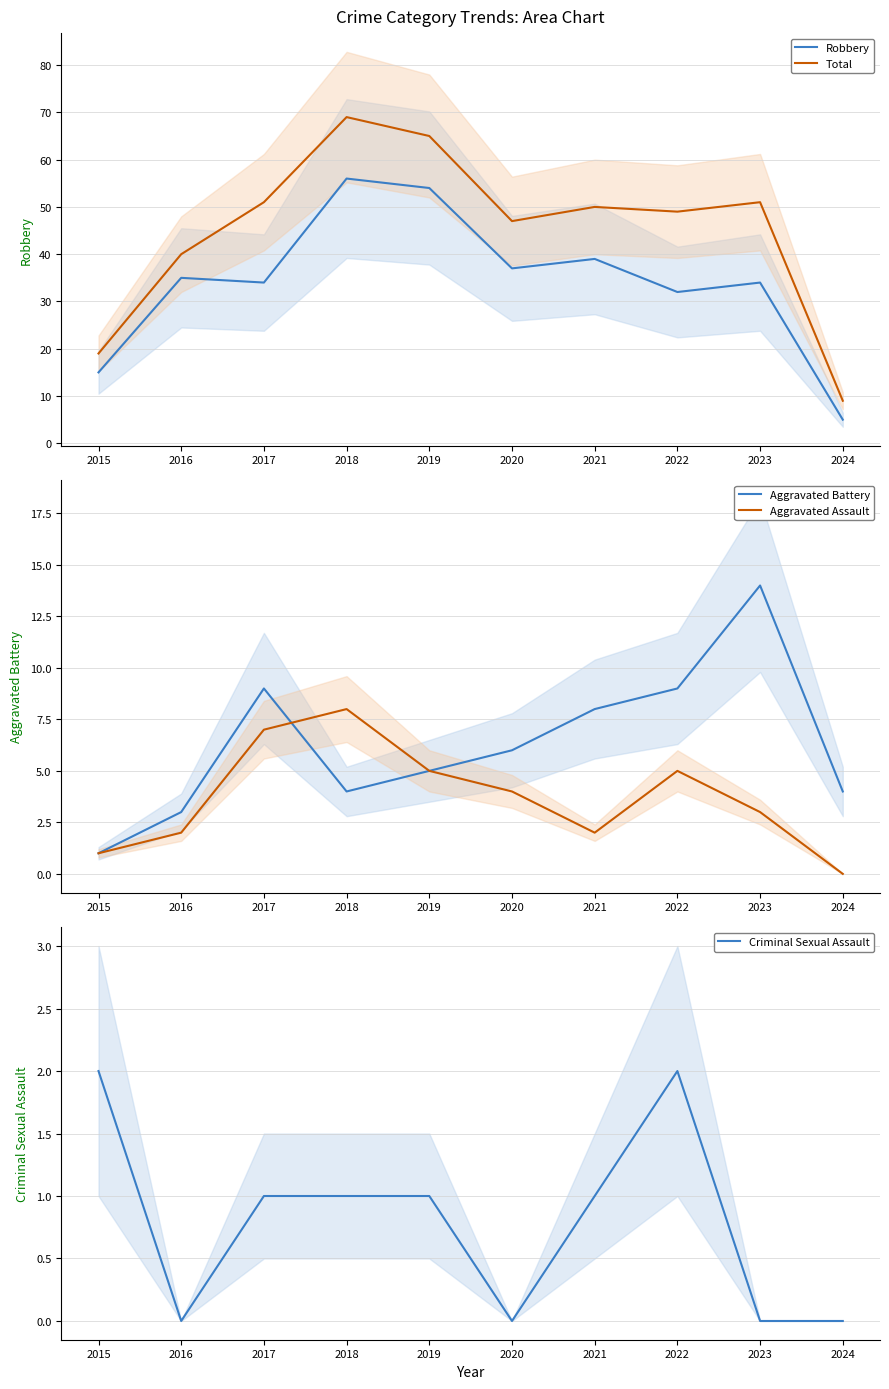

Between 2015 and 2024, which is larger?

2015